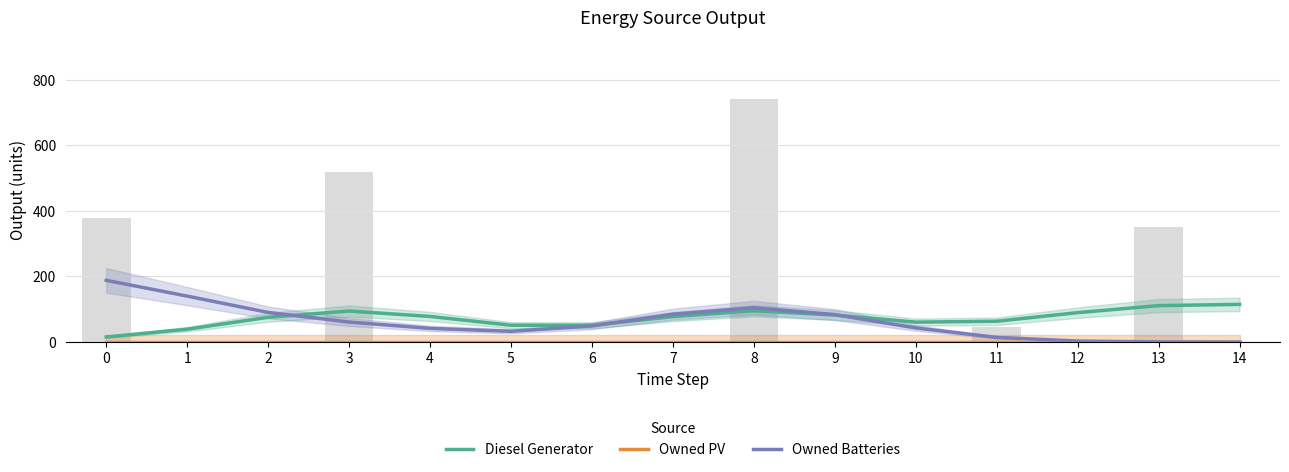

What is the difference between the Diesel Generator values at 13 and 6?

60.1